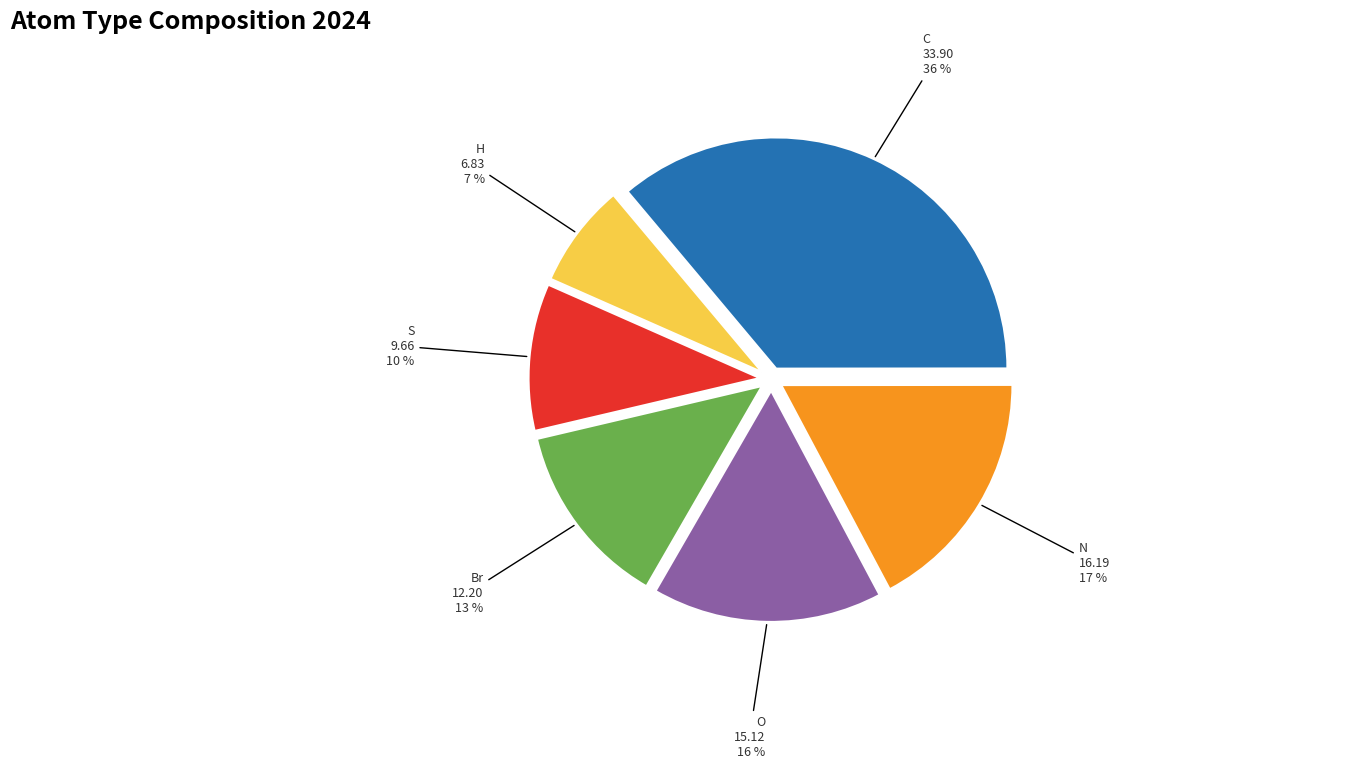

Which category has the smallest portion of the pie?

H